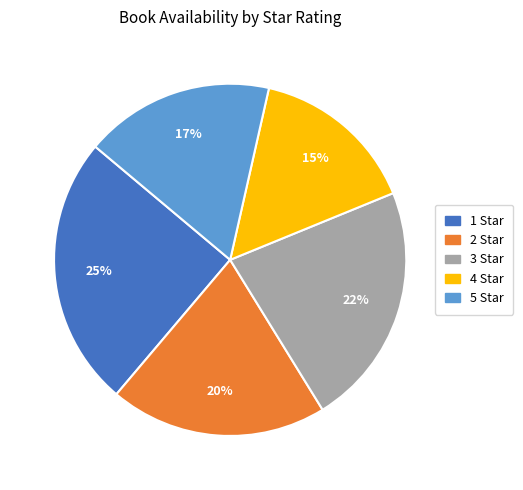

Does 2 Star represent more than half of the total?

No